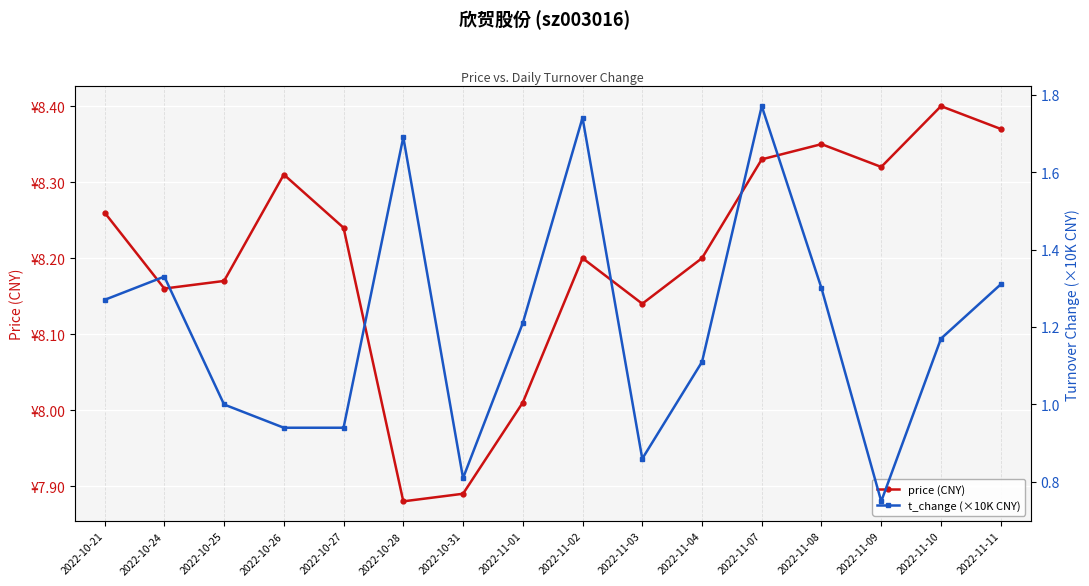

What is the difference between the highest and lowest values at 2022-10-21?

7.0